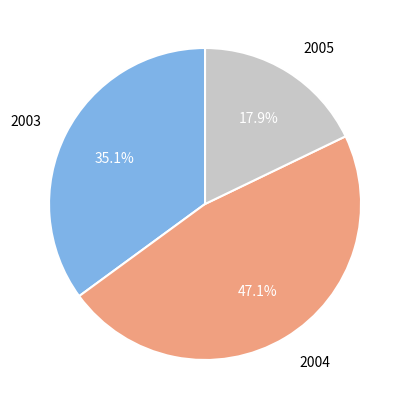

Is it true that 2004 is 47% of the pie?

True